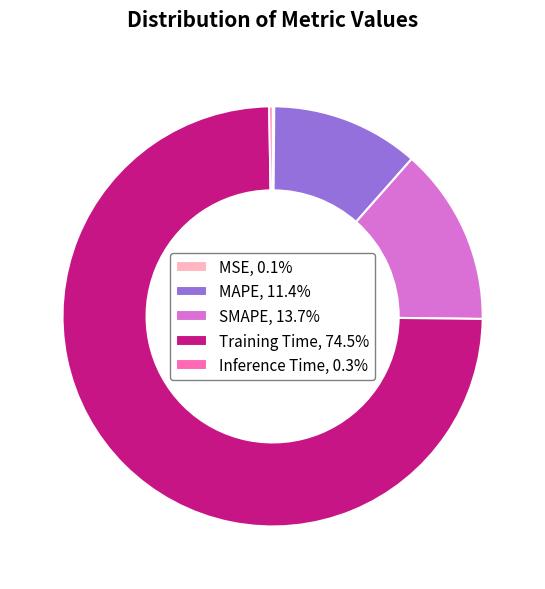

Is Training Time, 74.5% the majority of the pie?

Yes